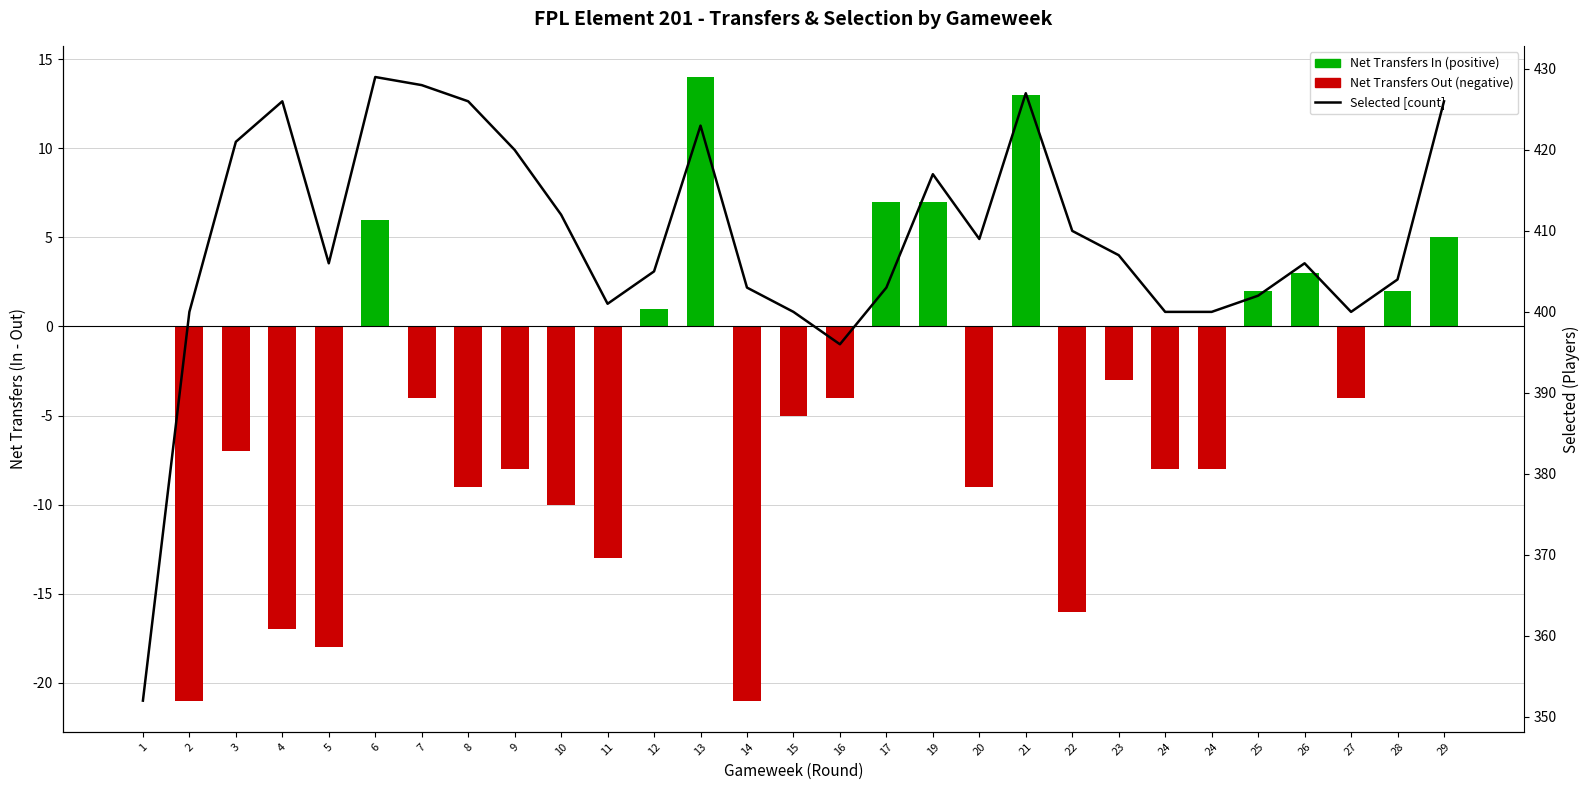

Reading left to right, list all the values displayed in this chart.

1=352	2=400	3=421	4=426	5=406	6=429	7=428	8=426	9=420	10=412	11=401	12=405	13=423	14=403	15=400	16=396	17=403	19=417	20=409	21=427	22=410	23=407	24=400	24=400	25=402	26=406	27=400	28=404	29=426